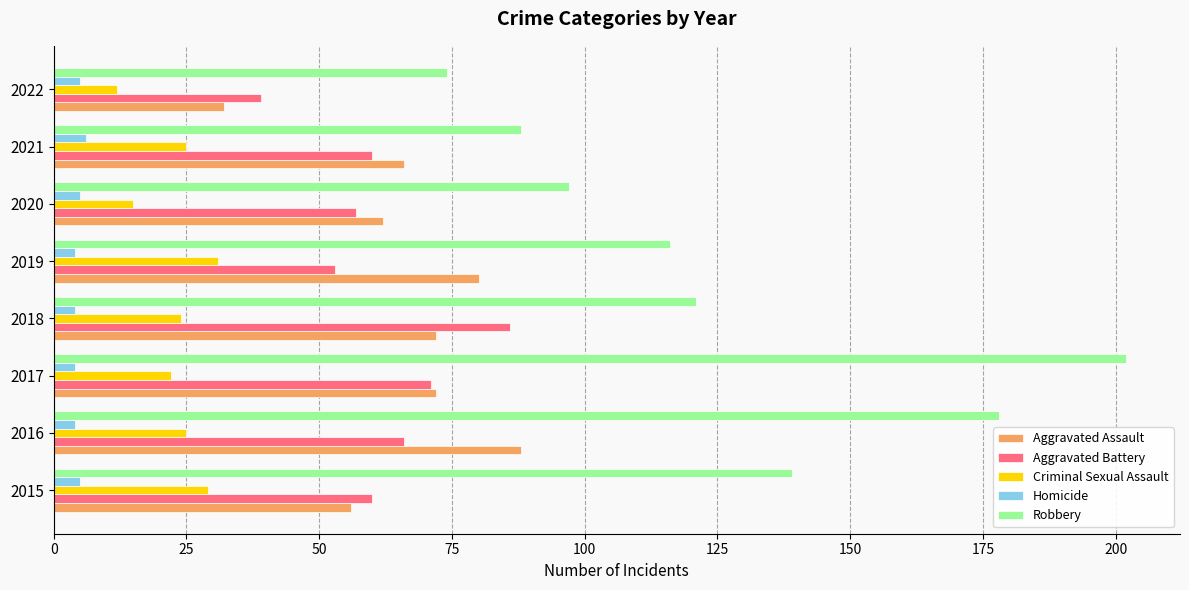

What is the total value across all series at 2022?

162